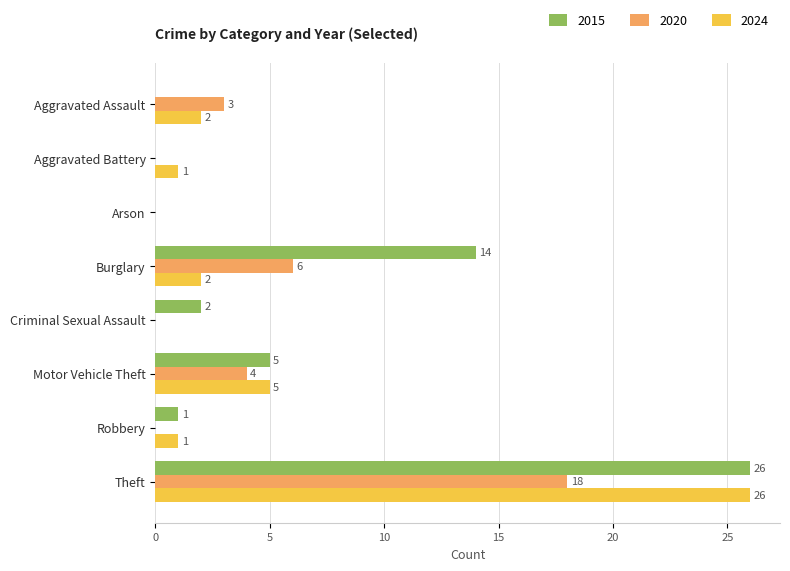

The value of 2020 at Aggravated Battery is 6. True or false?

False